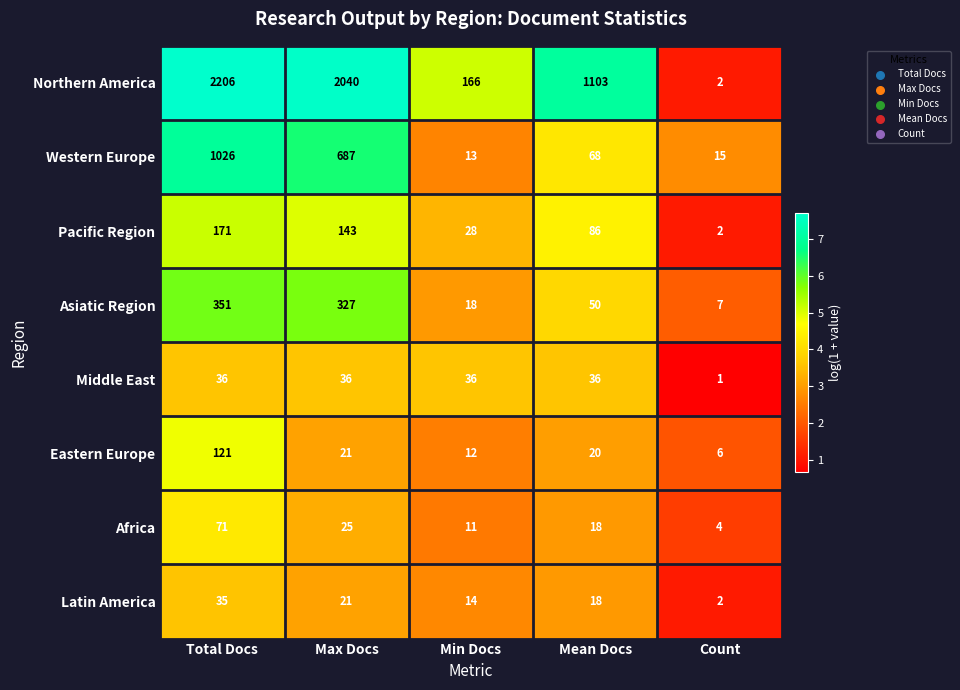

How many Pacific Region values are between 28 and 143?

3